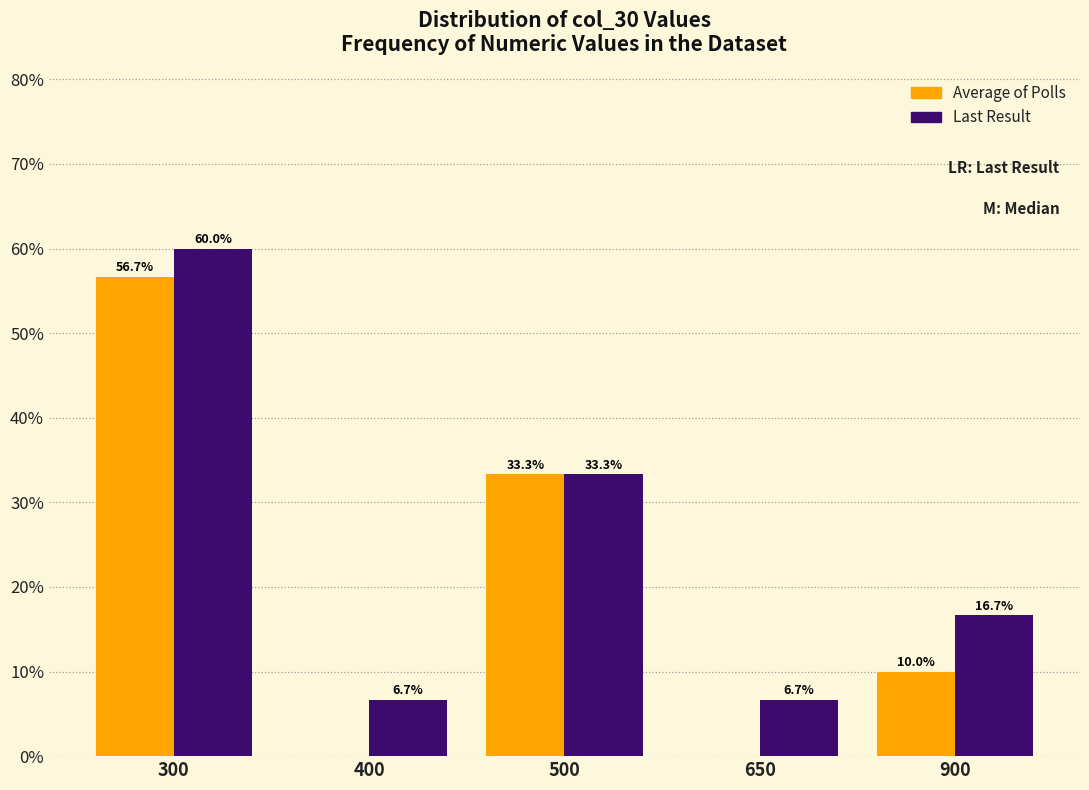

Reading left to right, what are all the values shown in this chart?

Average of Polls: 300=56.7	400=0.0	500=33.3	650=0.0	900=10.0
Last Result: 300=60.0	400=6.7	500=33.3	650=6.7	900=16.7